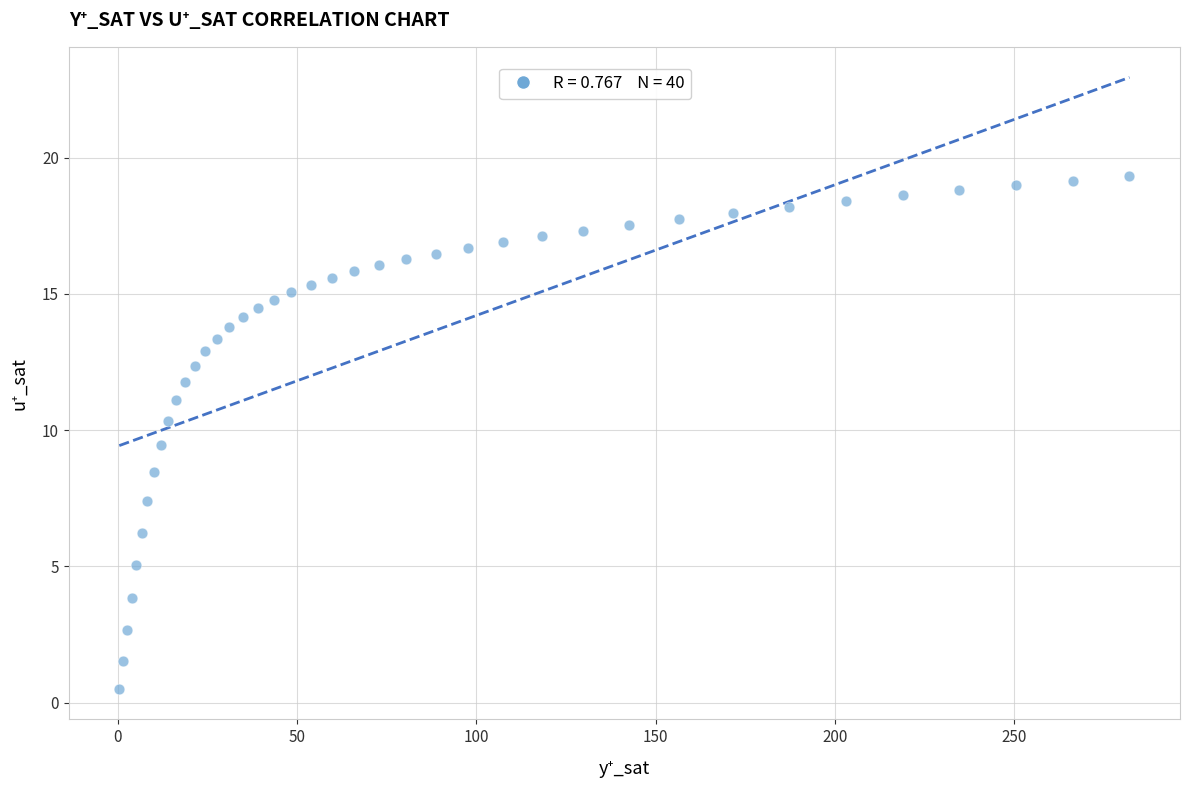

What is the range of Y values (max minus min)?

18.8